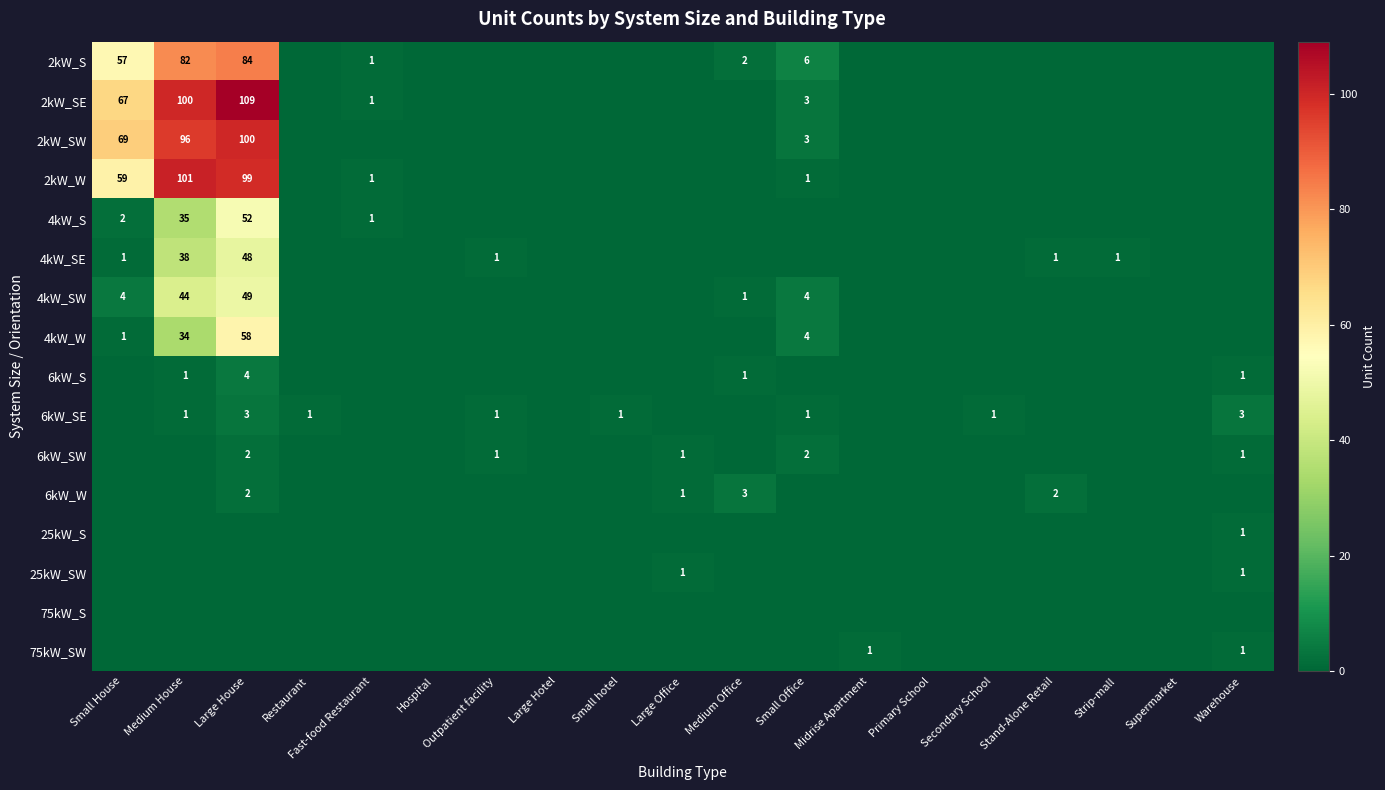

The value of 6kW_SW at Small Office is 3. True or false?

False